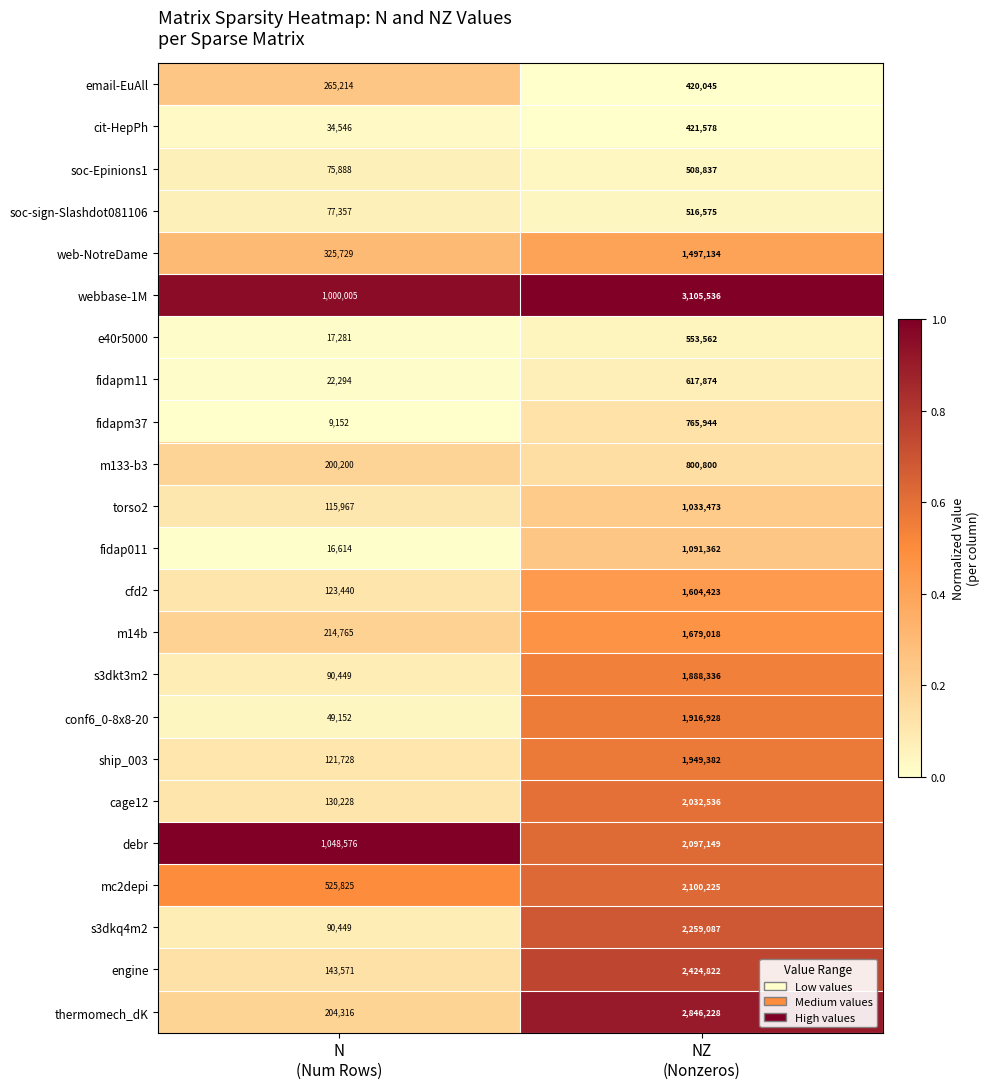

Which series has the largest range (max minus min)?

thermomech_dK